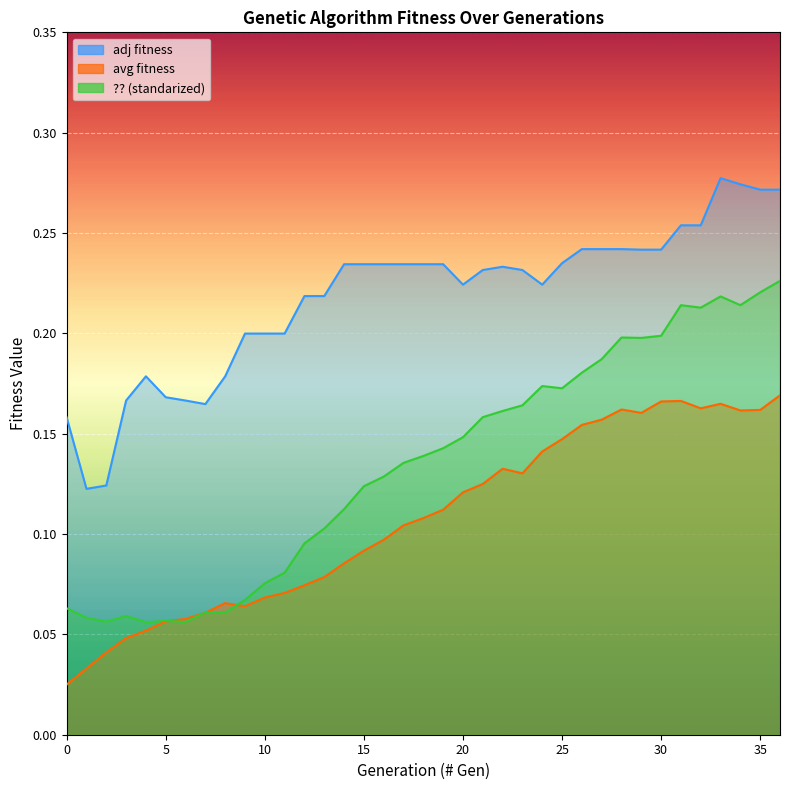

At which label does adj fitness reach its minimum?

1